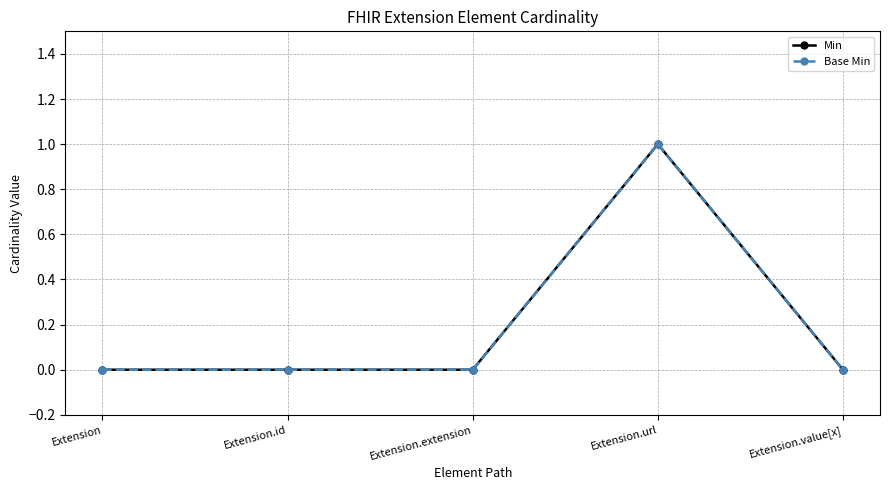

At which category is the sum across all series the highest?

Extension.url